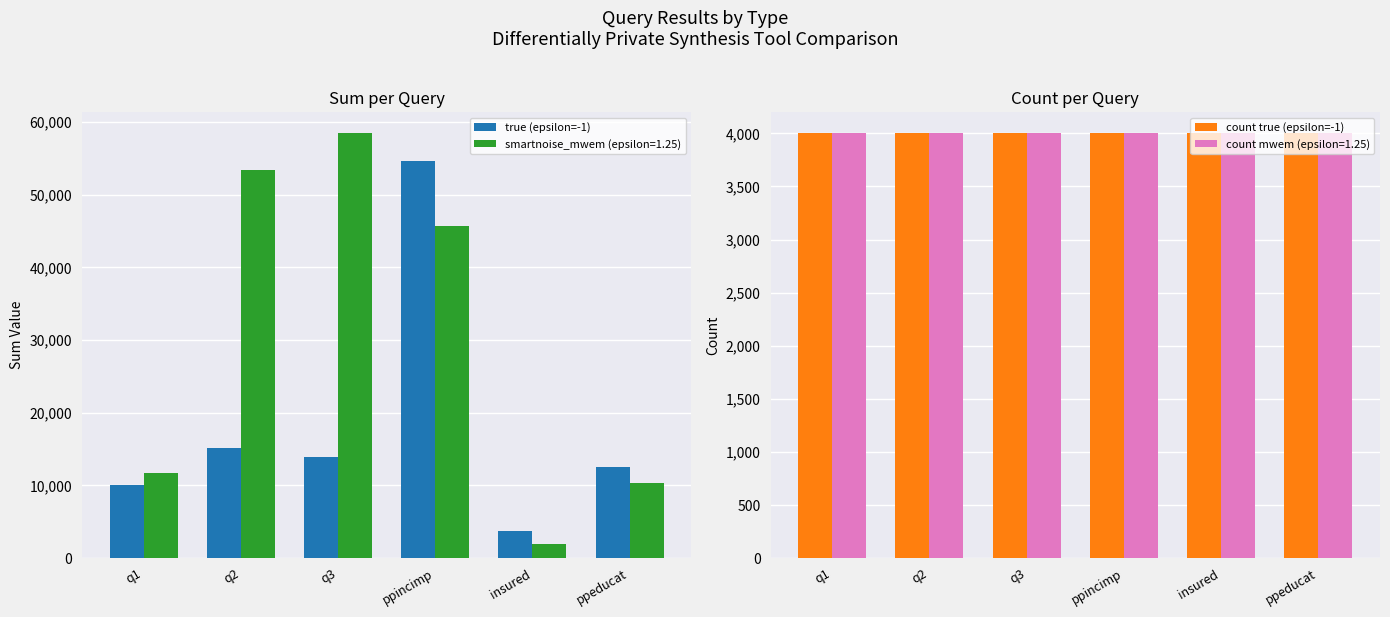

What is the difference between the maximum and minimum values in the true (epsilon=-1) series?

50978